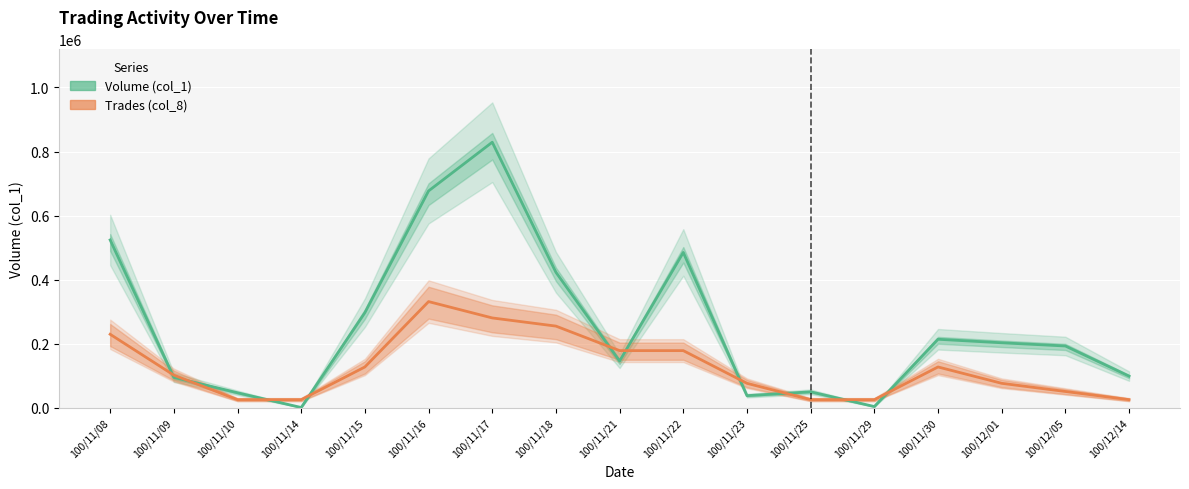

At which label does Trades (col_8) first exceed 102030?

100/11/08